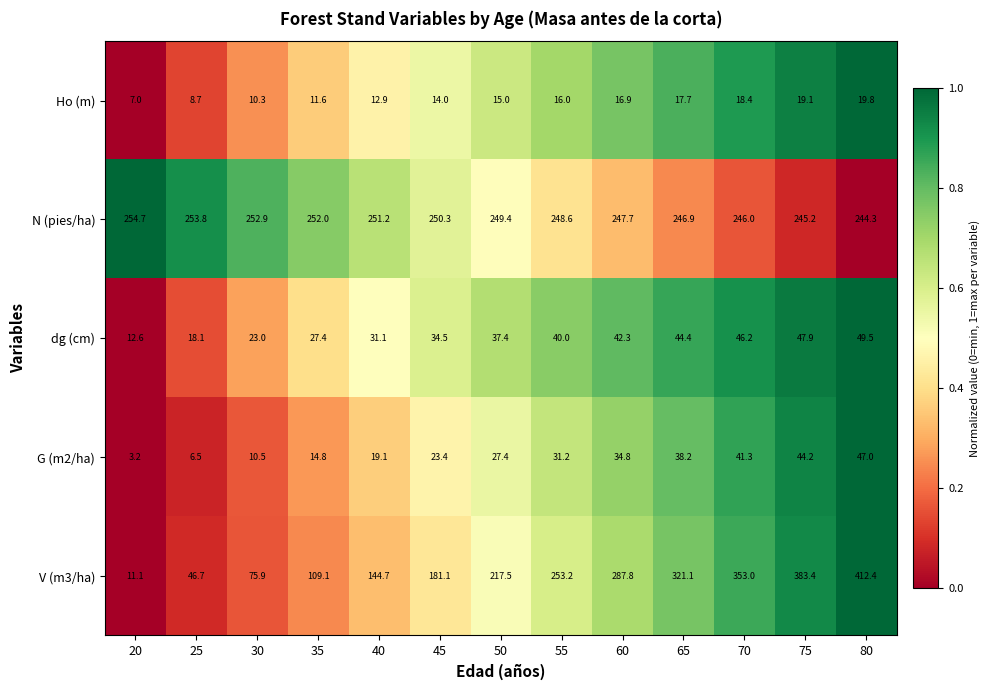

How many values in the N (pies/ha) series are below 249?

6